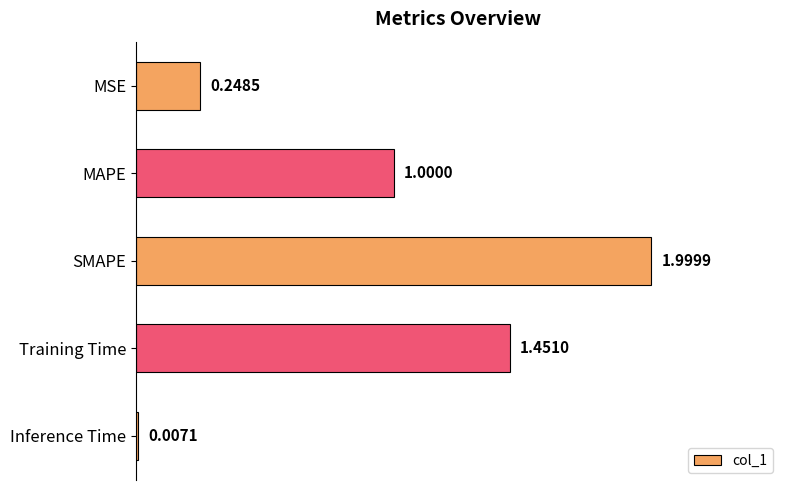

Which has a higher value, Training Time or Inference Time?

Training Time